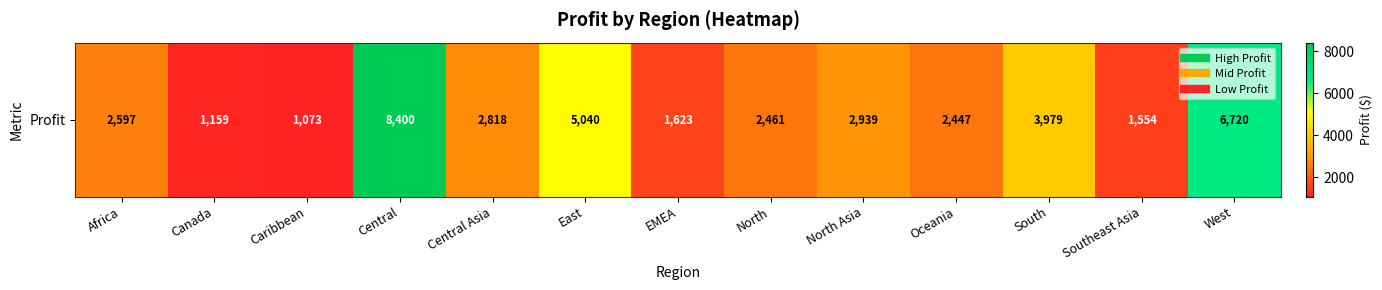

What is the sum of the values at Oceania and East?

7487.1